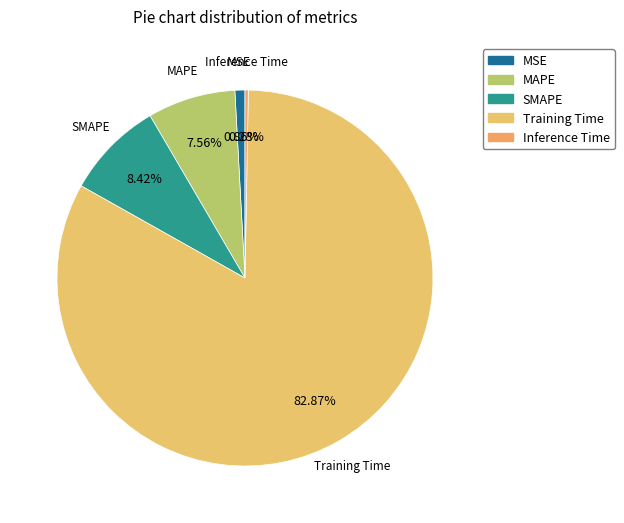

Which category has the biggest portion of the pie?

Training Time